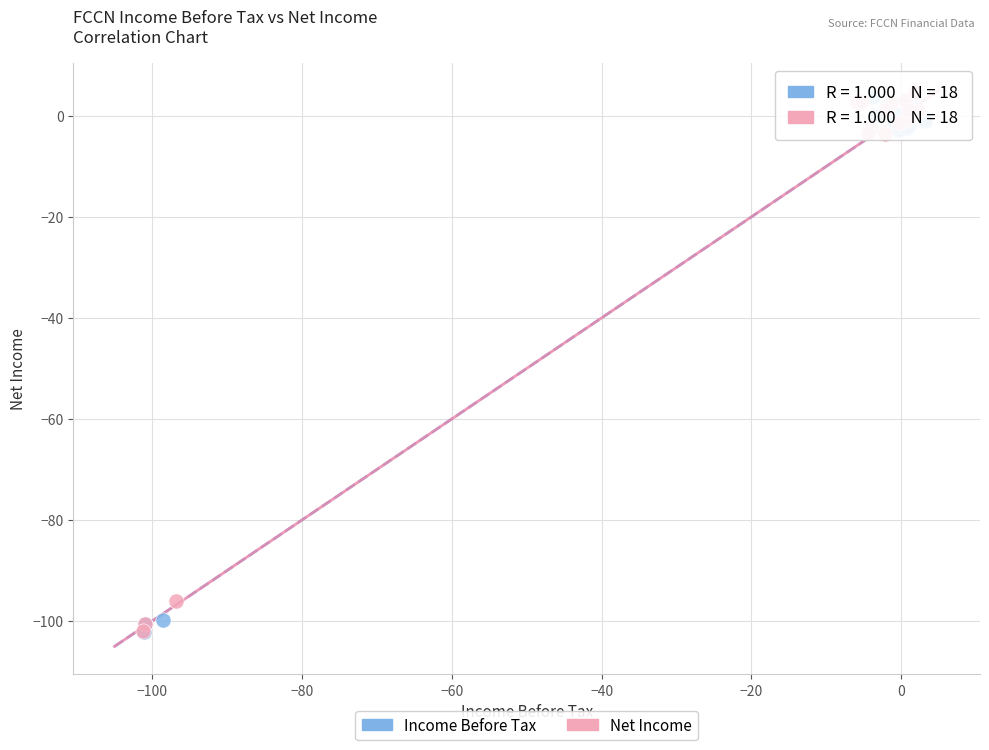

What are all the series names shown in the legend?

Income Before Tax, Net Income